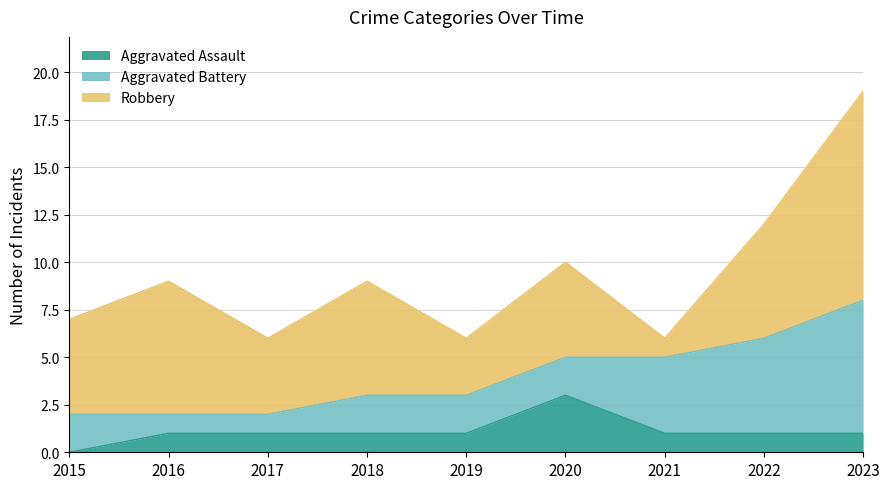

How many values in the Robbery series are below 5?

3